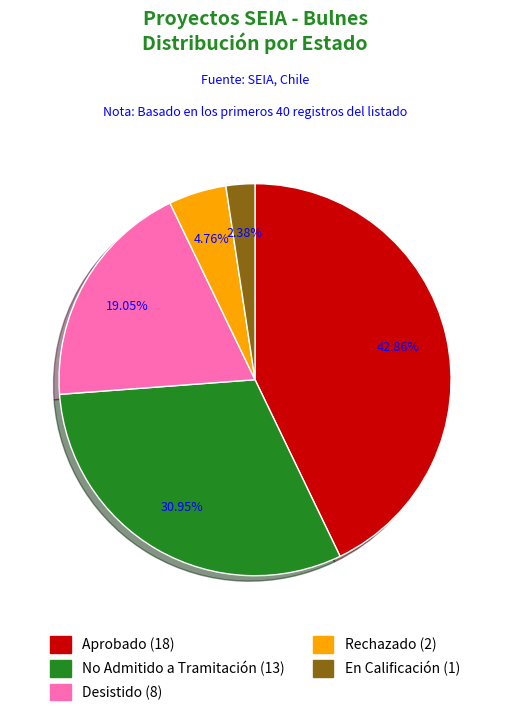

Combined, what portion of the pie is Aprobado and Rechazado?

47.6%